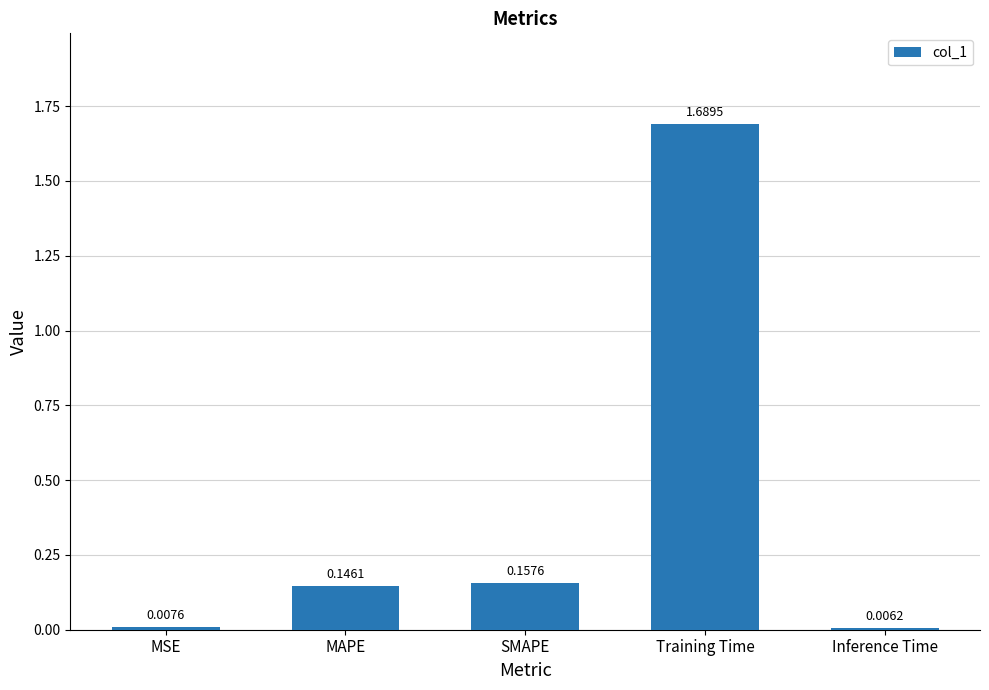

At which category does the chart reach its minimum across all series?

Inference Time